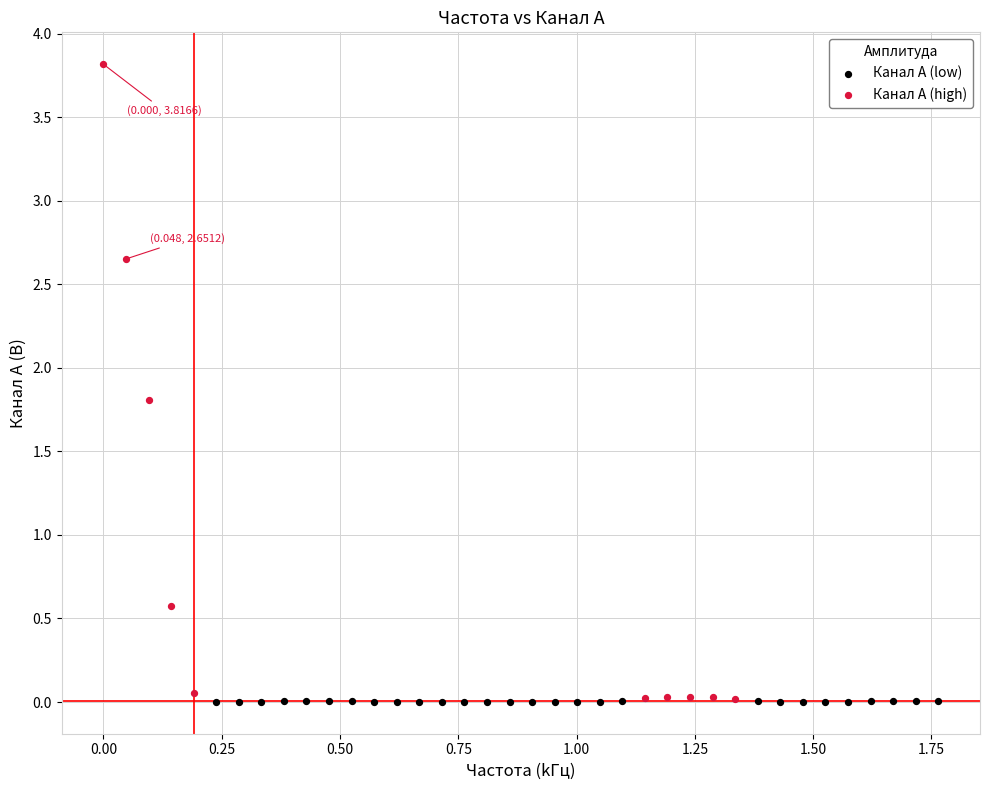

Which series reaches the maximum Y coordinate?

Канал A (high)